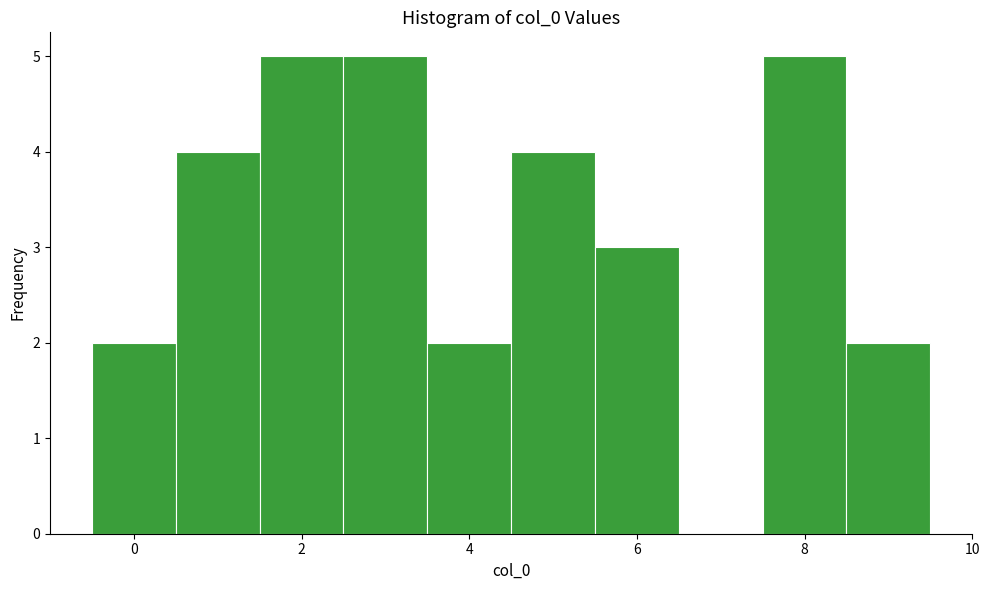

Reading left to right, list every bar in this chart as the range it spans on the x-axis followed by its height. Neither the bar edges nor the heights are printed on the chart, so give them approximately, as read against the axes.

-0.5 to 0.5: 2
0.5 to 1.5: 4
1.5 to 2.5: 5
2.5 to 3.5: 5
3.5 to 4.5: 2
4.5 to 5.5: 4
5.5 to 6.5: 3
6.5 to 7.5: 0
7.5 to 8.5: 5
8.5 to 9.5: 2